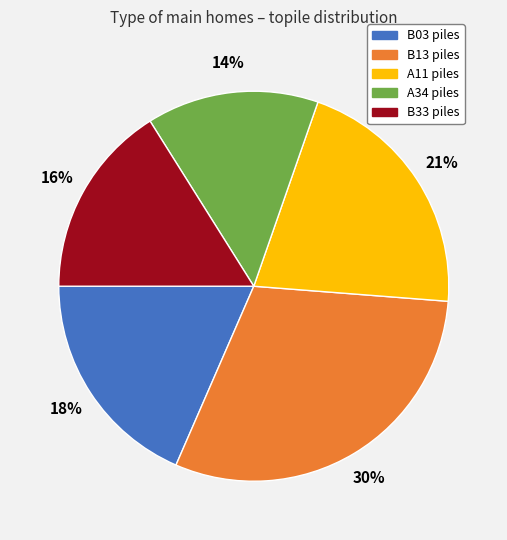

To the nearest percent, what percentage of the pie is B13?

30%